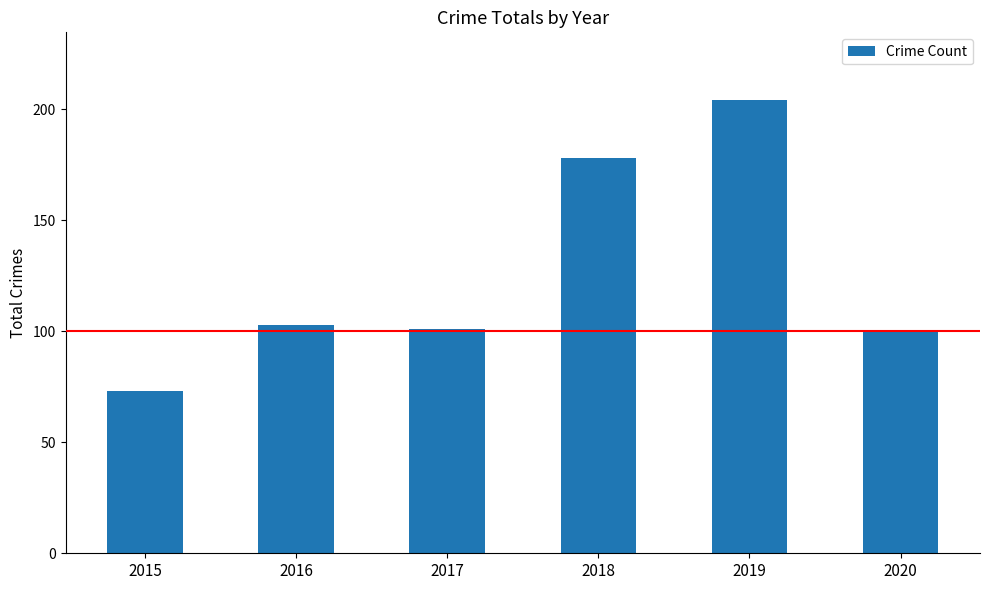

How many bars are there in total?

6